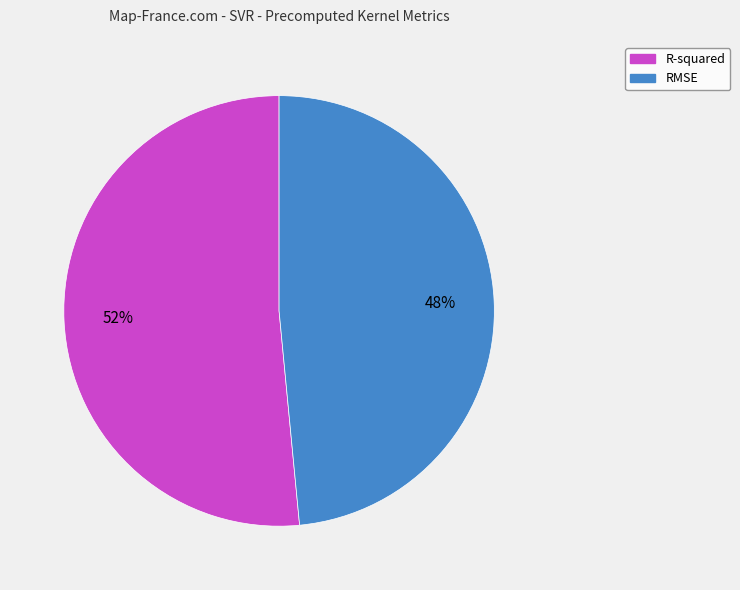

To the nearest percent, what portion does R-squared represent?

52%